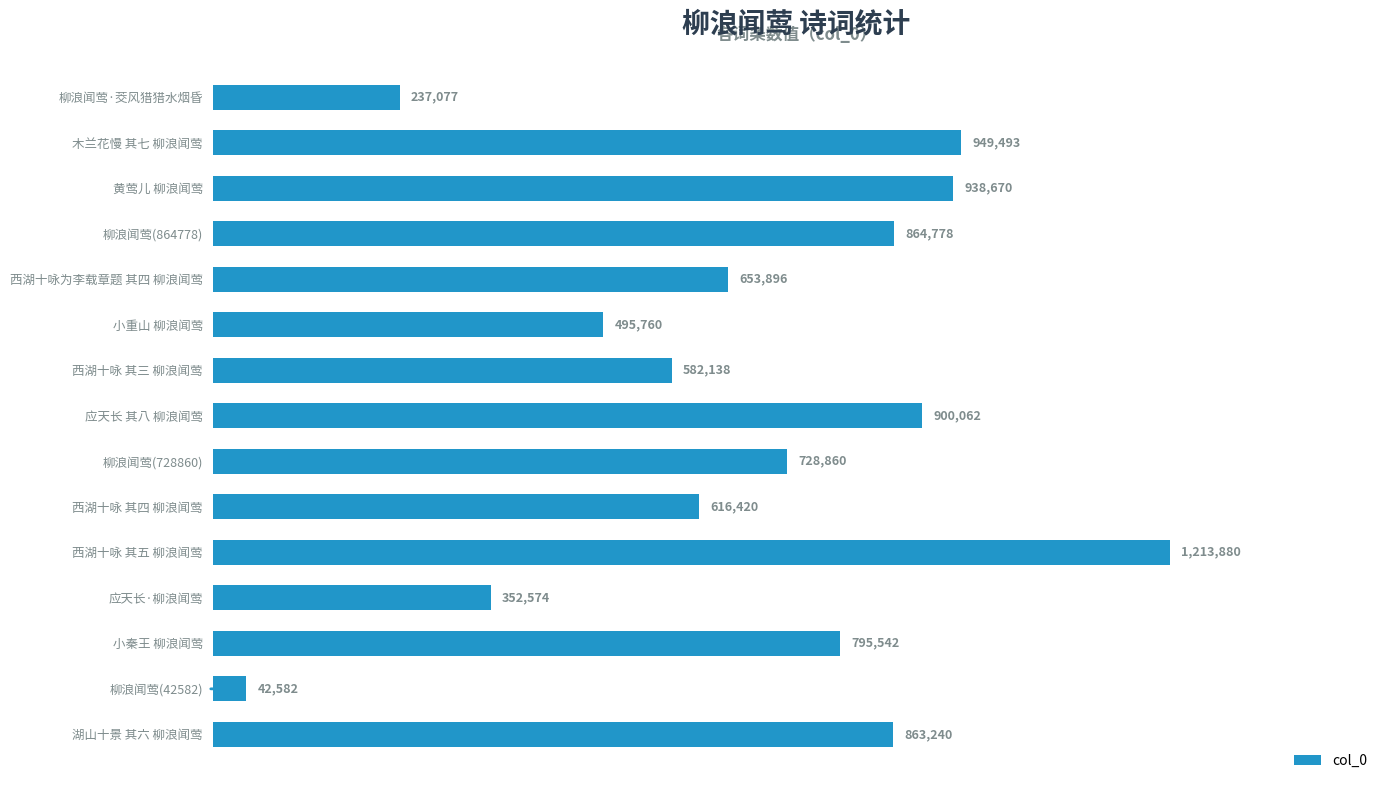

Which label corresponds to the smallest value in the chart?

柳浪闻莺(42582)